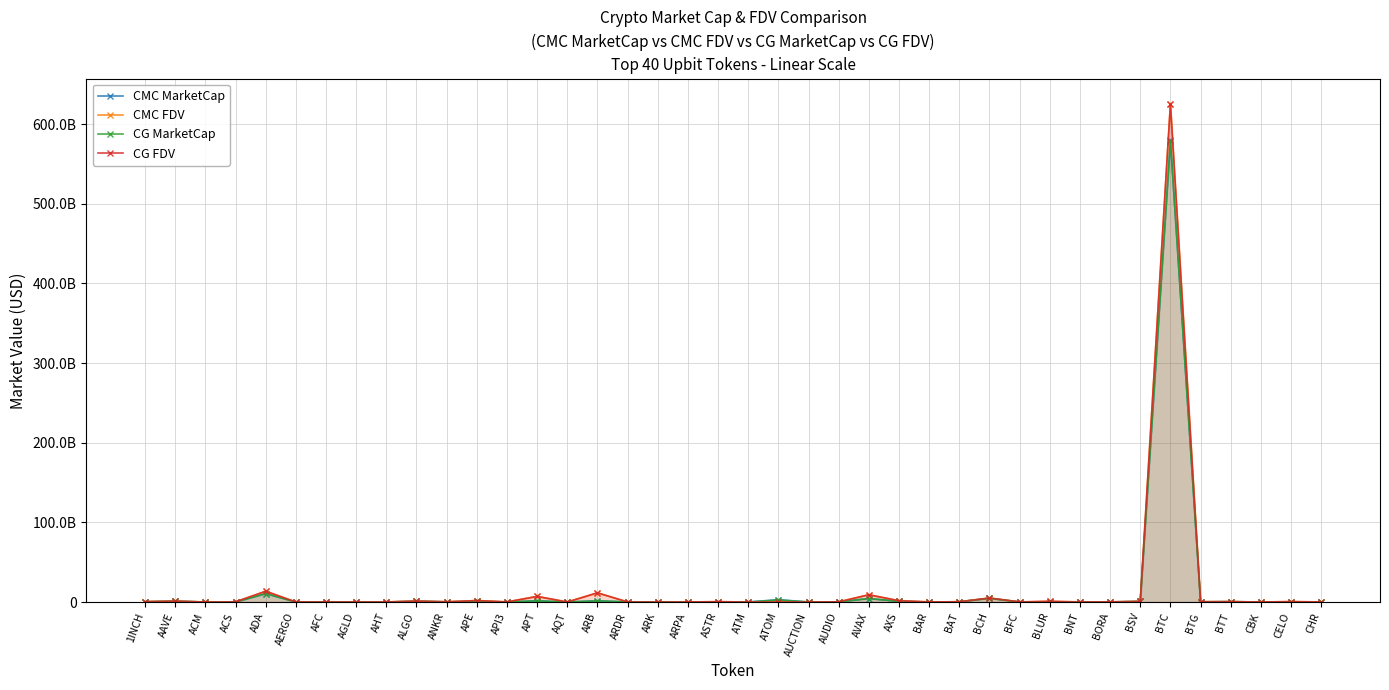

What is the highest value of the CG FDV series?

624819718481.0